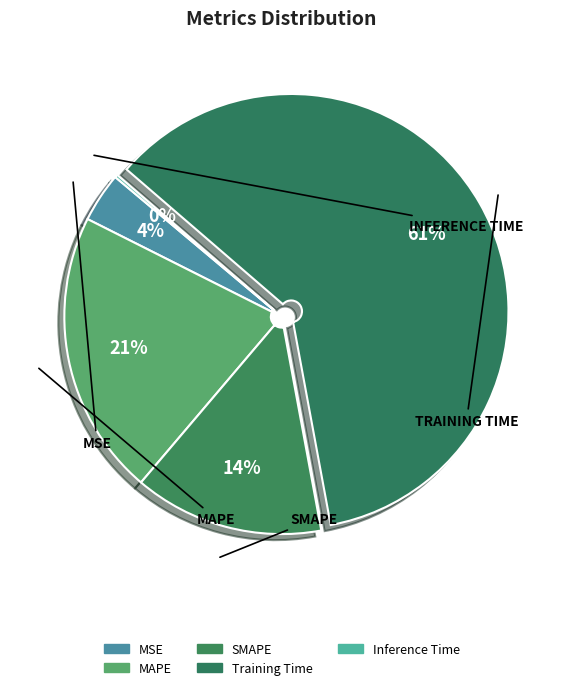

To the nearest percent, what is the difference between the Inference Time and SMAPE slice percentages?

14%